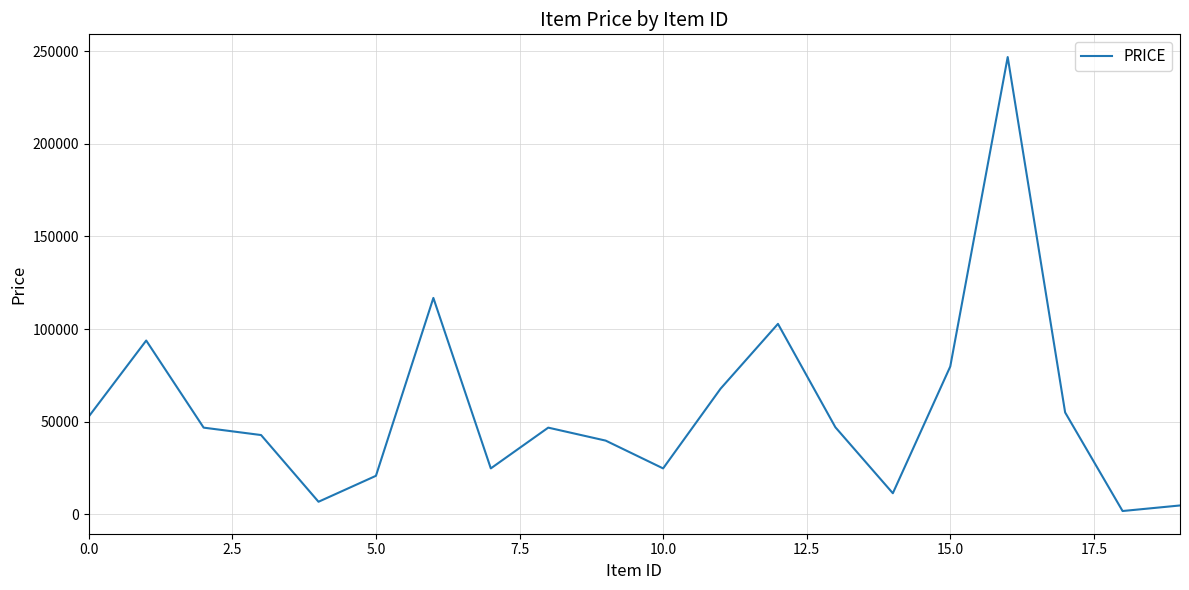

What is the minimum value shown in the chart?

1800